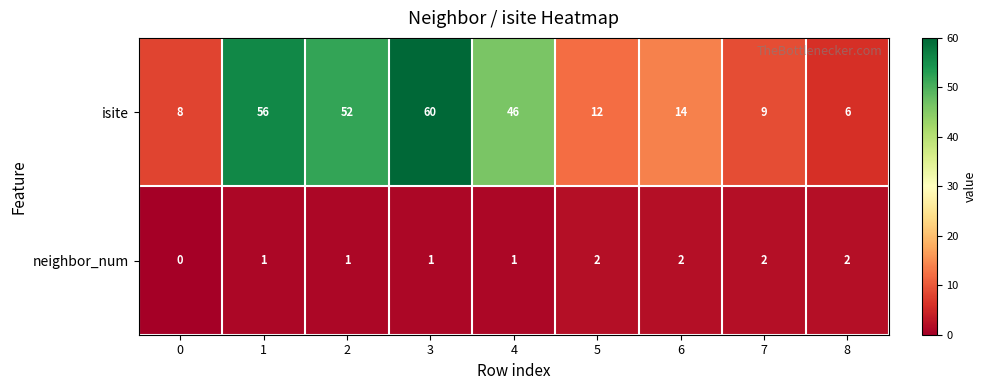

Rank the series at 6 from lowest to highest value.

neighbor_num, isite